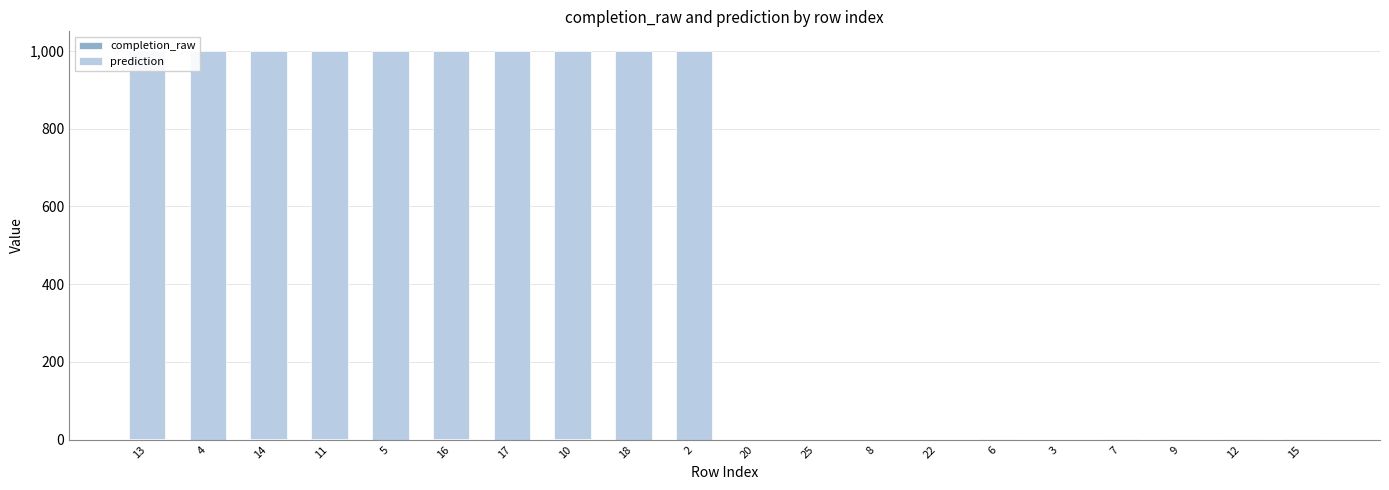

Rank the series by their average value, from highest to lowest.

prediction, completion_raw